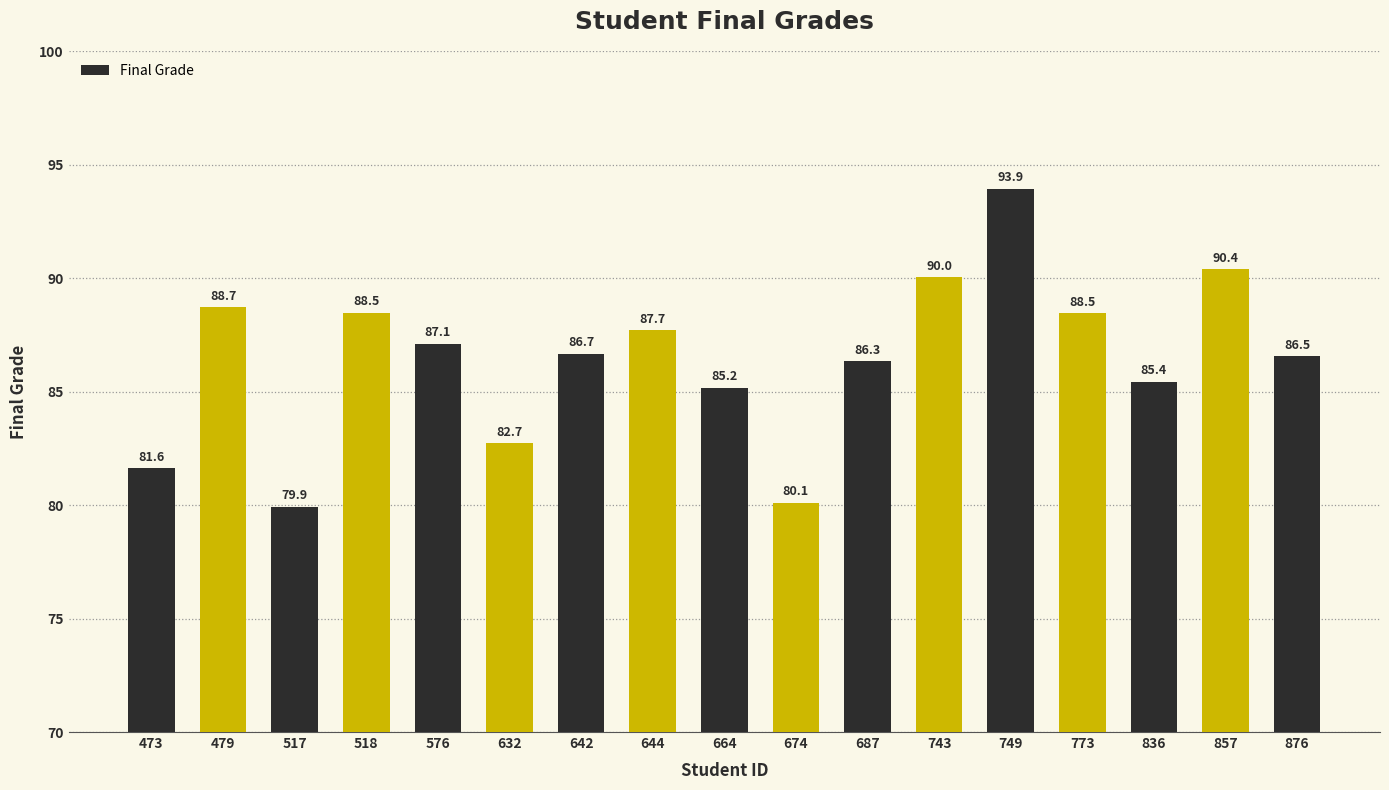

What is the difference between the maximum and minimum values?

14.0